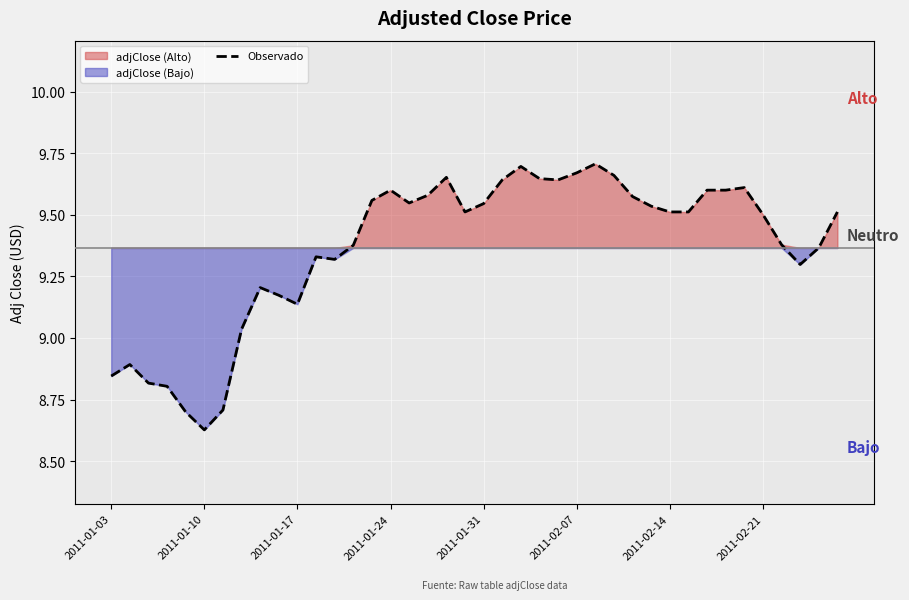

What is the label of the 1st point from the left?

2011-01-03